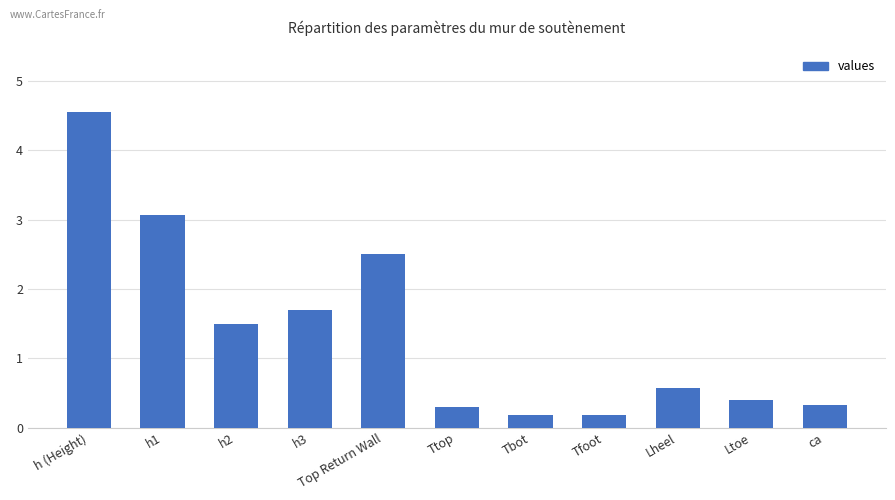

What is the difference between the maximum and minimum values?

4.4